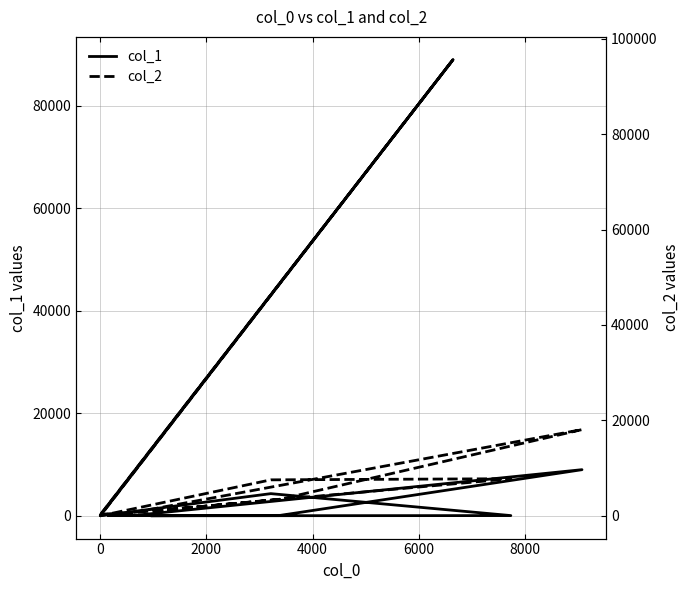

Count the number of categories in the chart.

11